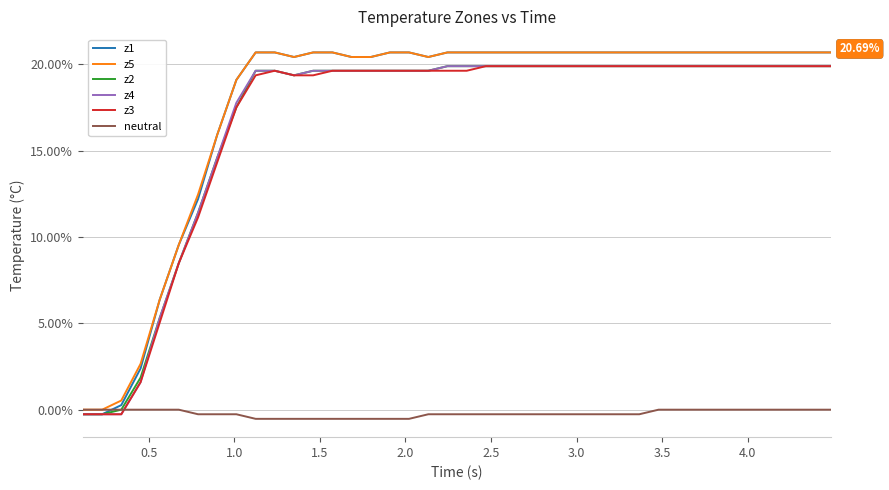

Reading left to right, what are all the values shown in this chart?

z1: -0.3	-0.3	0.3	2.4	6.4	9.5	12.2	15.9	19.1	20.7	20.7	20.4	20.7	20.7	20.4	20.4	20.7	20.7	20.4	20.7	20.7	20.7	20.7	20.7	20.7	20.7	20.7	20.7	20.7	20.7	20.7	20.7	20.7	20.7	20.7	20.7	20.7	20.7	20.7	20.7
z5: 0.0	0.0	0.5	2.7	6.4	9.5	12.5	15.9	19.1	20.7	20.7	20.4	20.7	20.7	20.4	20.4	20.7	20.7	20.4	20.7	20.7	20.7	20.7	20.7	20.7	20.7	20.7	20.7	20.7	20.7	20.7	20.7	20.7	20.7	20.7	20.7	20.7	20.7	20.7	20.7
z2: -0.3	-0.3	0.0	1.9	5.3	8.5	11.4	14.6	17.5	19.6	19.6	19.4	19.6	19.6	19.6	19.6	19.6	19.6	19.6	19.9	19.9	19.9	19.9	19.9	19.9	19.9	19.9	19.9	19.9	19.9	19.9	19.9	19.9	19.9	19.9	19.9	19.9	19.9	19.9	19.9
z4: -0.3	-0.3	-0.3	1.6	5.3	8.5	11.4	14.6	17.8	19.6	19.6	19.4	19.6	19.6	19.6	19.6	19.6	19.6	19.6	19.9	19.9	19.9	19.9	19.9	19.9	19.9	19.9	19.9	19.9	19.9	19.9	19.9	19.9	19.9	19.9	19.9	19.9	19.9	19.9	19.9
z3: -0.3	-0.3	-0.3	1.6	5.0	8.5	11.1	14.3	17.5	19.4	19.6	19.4	19.4	19.6	19.6	19.6	19.6	19.6	19.6	19.6	19.6	19.9	19.9	19.9	19.9	19.9	19.9	19.9	19.9	19.9	19.9	19.9	19.9	19.9	19.9	19.9	19.9	19.9	19.9	19.9
neutral: 0.0	0.0	0.0	0.0	0.0	0.0	-0.3	-0.3	-0.3	-0.5	-0.5	-0.5	-0.5	-0.5	-0.5	-0.5	-0.5	-0.5	-0.3	-0.3	-0.3	-0.3	-0.3	-0.3	-0.3	-0.3	-0.3	-0.3	-0.3	-0.3	0.0	0.0	0.0	0.0	0.0	0.0	0.0	0.0	0.0	0.0